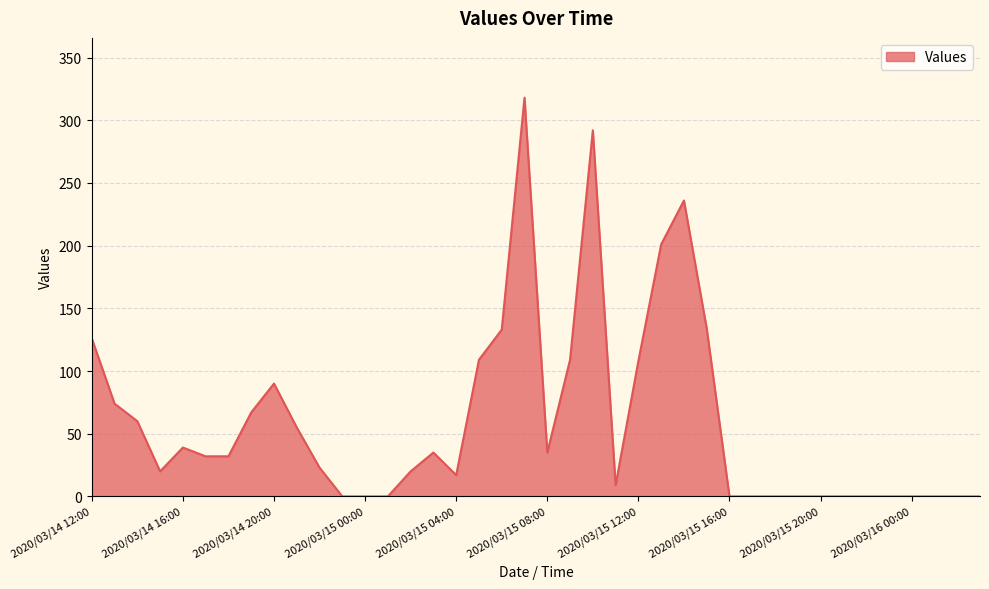

What is the difference between the maximum and minimum values?

318